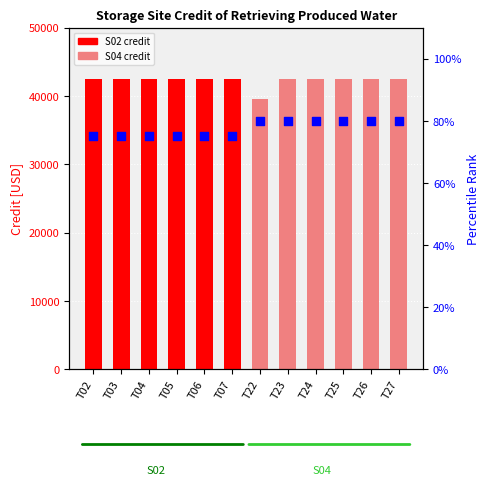

Which series reaches the maximum Y coordinate?

S02